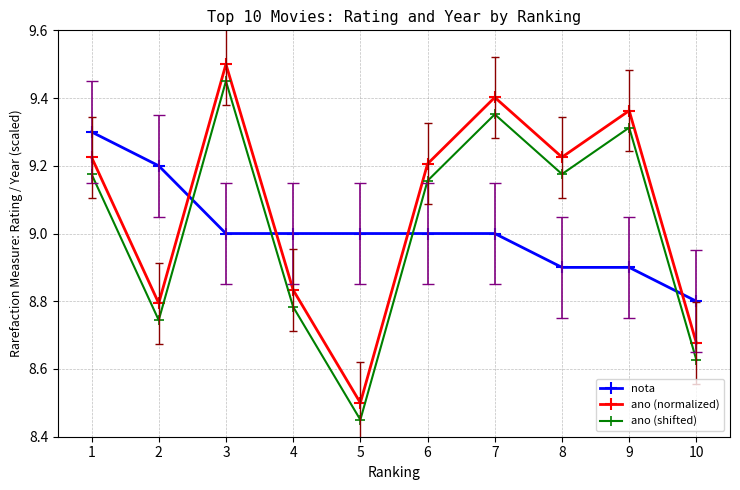

True or false: ano (normalized) has a value of 9.4 at 9.

True